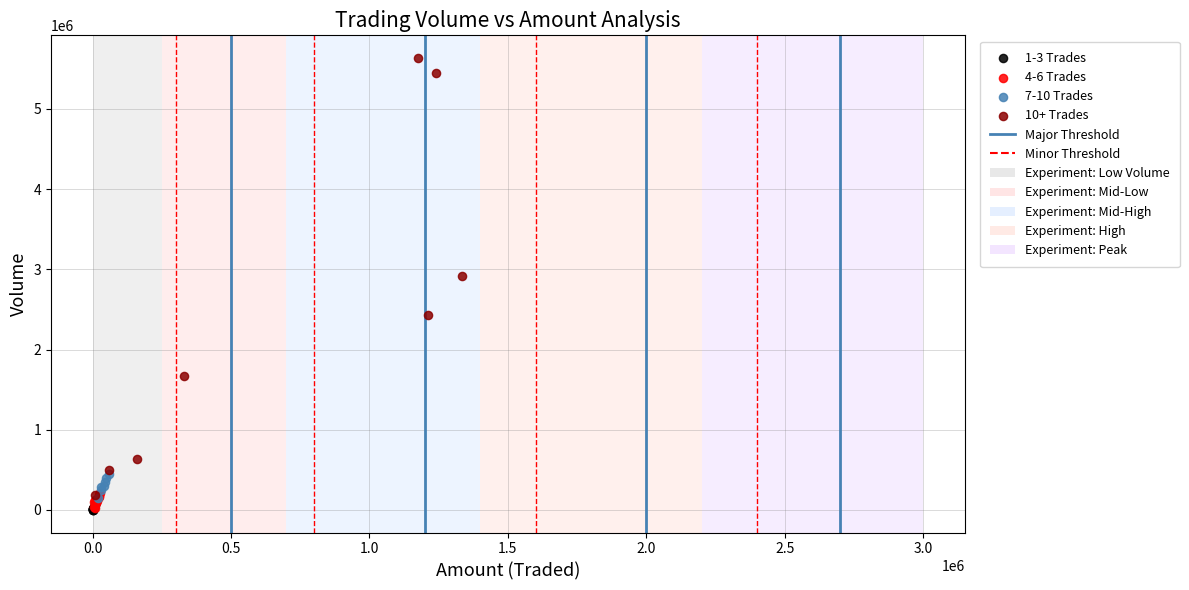

Which series has the largest Y range (max minus min)?

10+ Trades